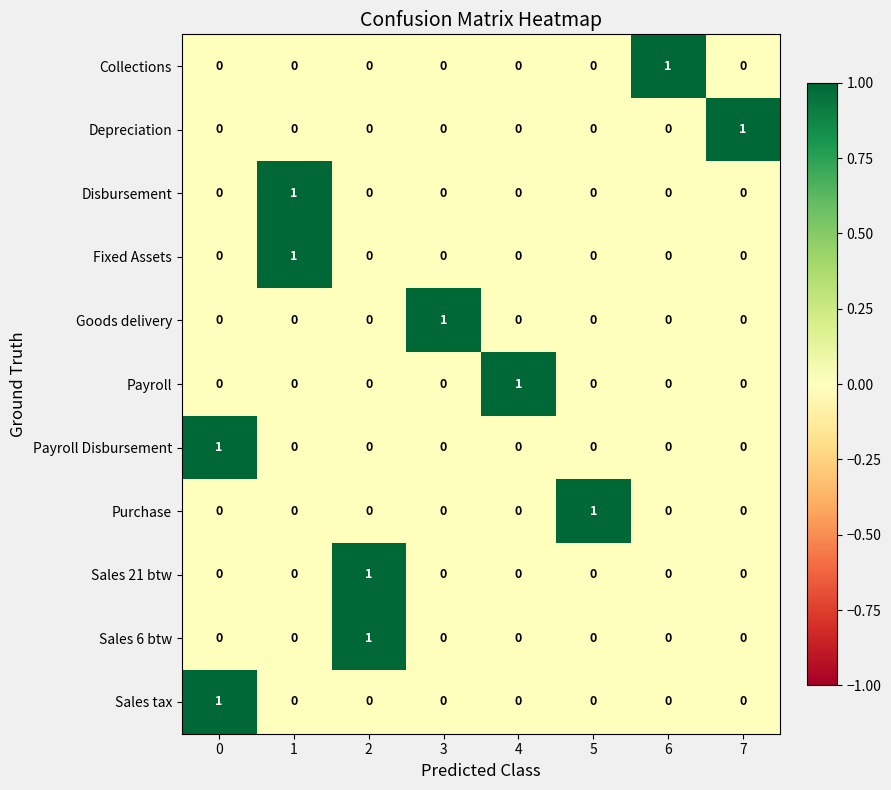

At how many categories does at least one series exceed 0?

8